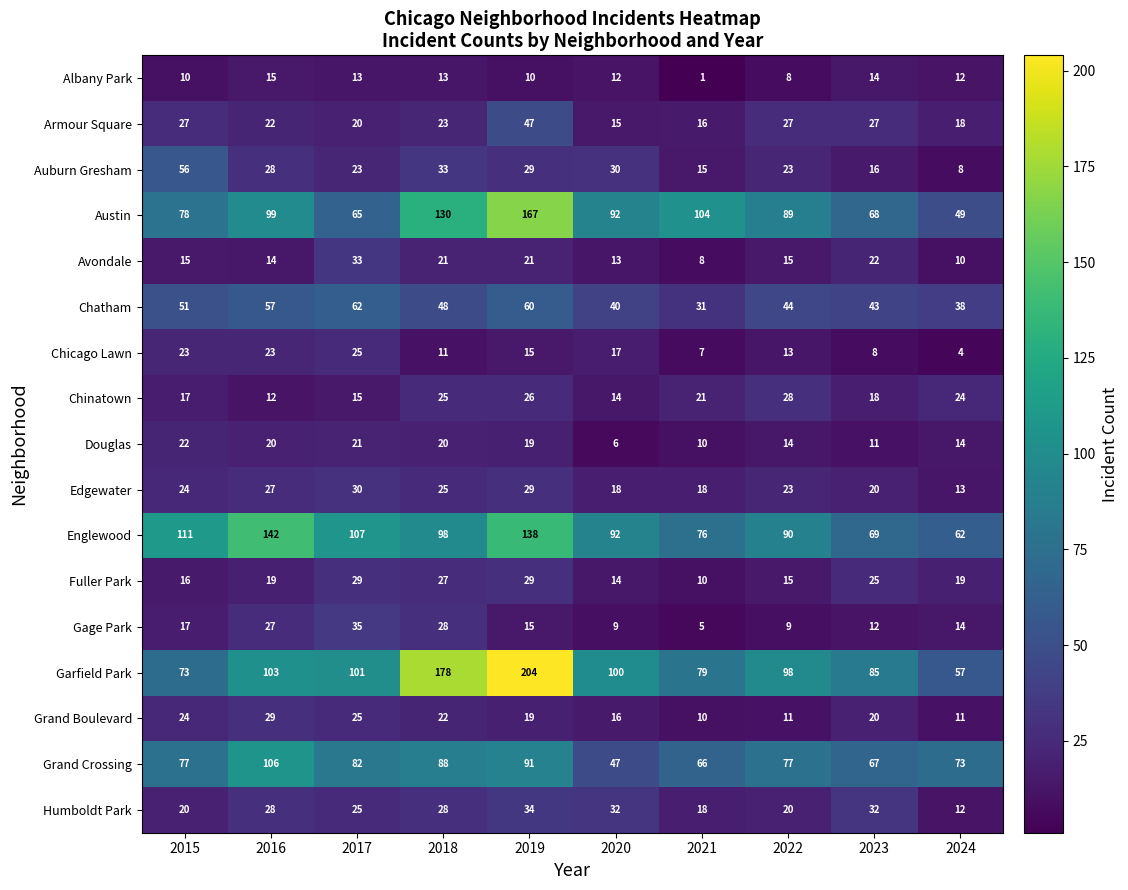

The Humboldt Park series shows 12 at 2022. True or false?

False